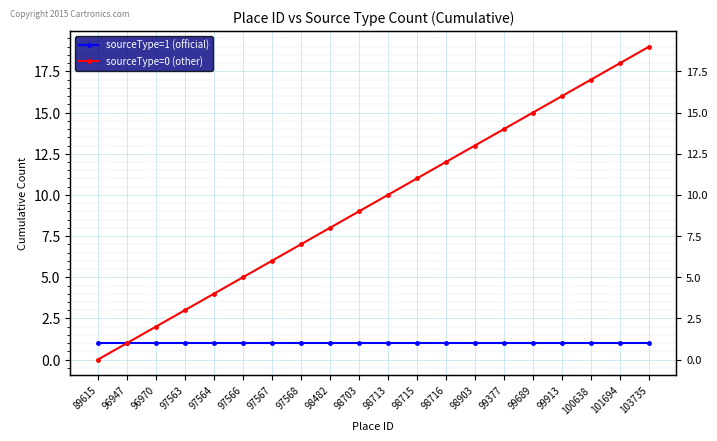

What are all the series names shown in the legend?

sourceType=1 (official), sourceType=0 (other)